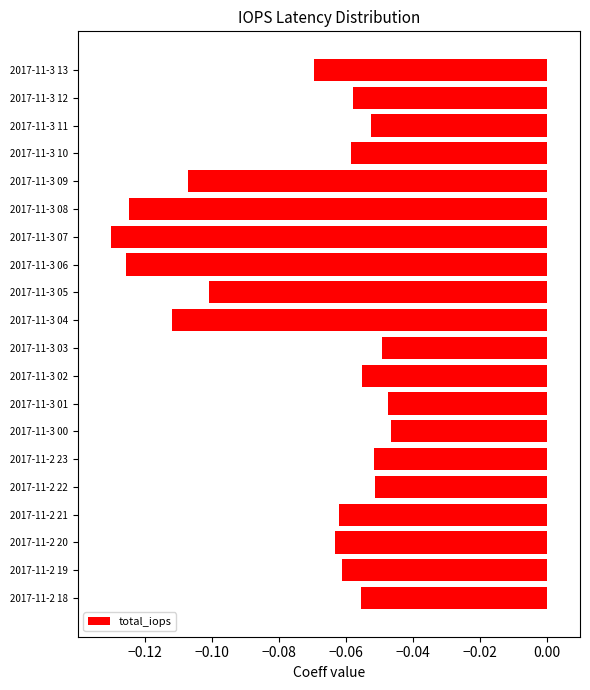

Which has a higher value, 2017-11-3 12 or 2017-11-3 03?

2017-11-3 03